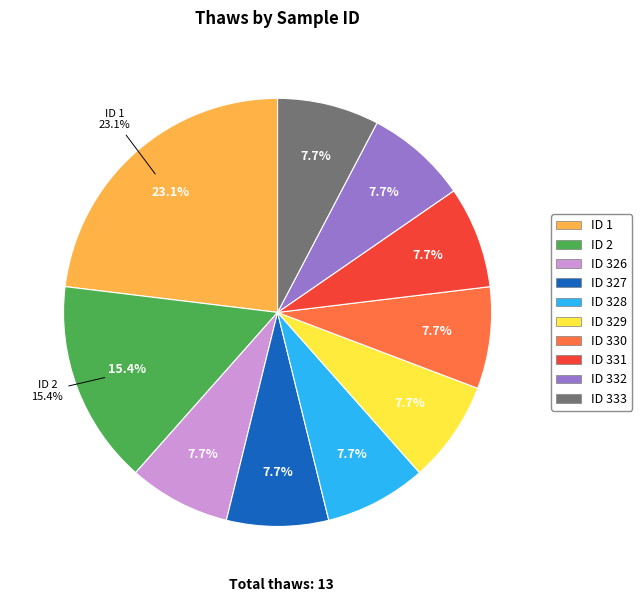

Which slice is the largest?

1